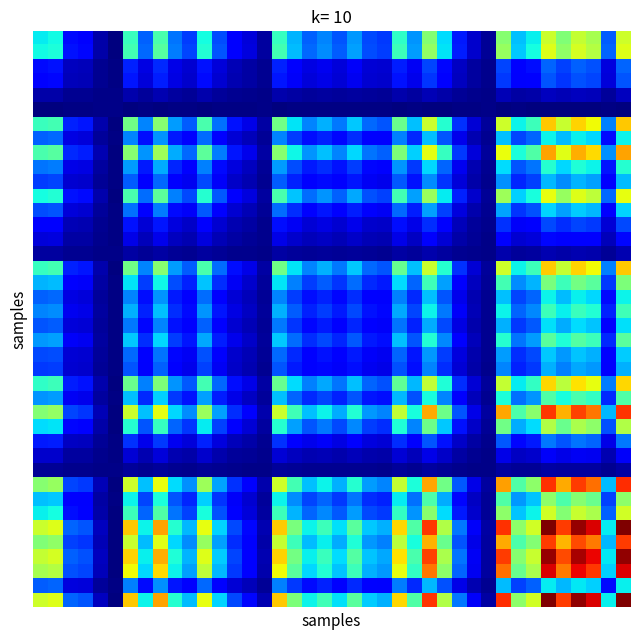

At how many categories does at least one series exceed 3?

36